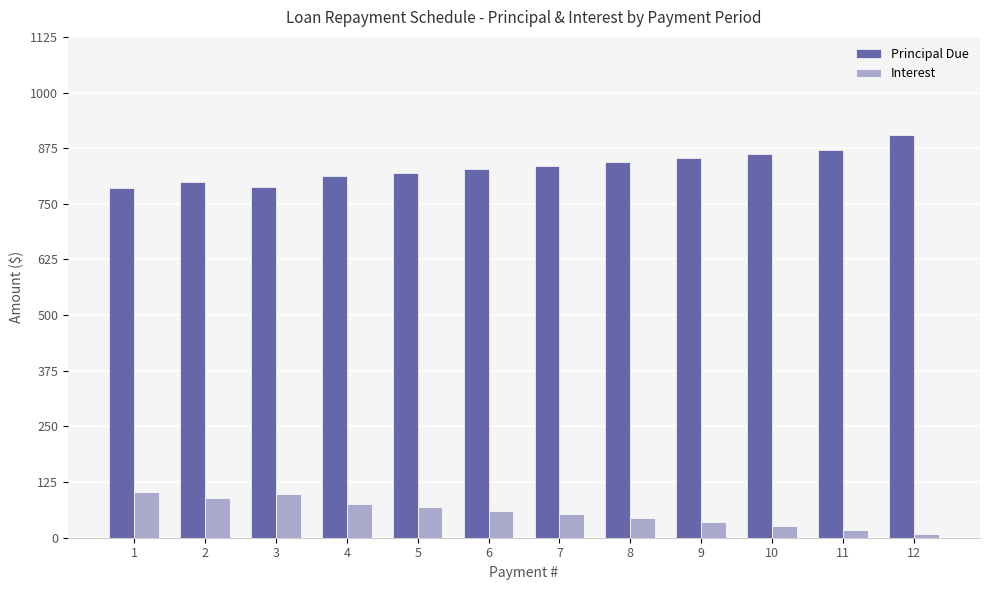

Does the chart contain stacked bars?

No